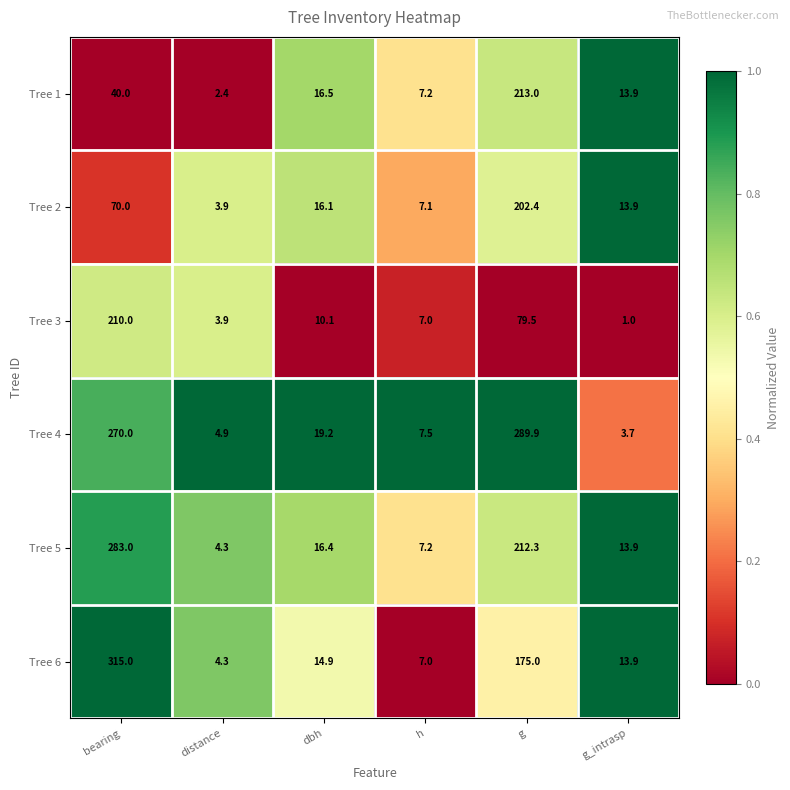

List the series in order of their peak value, highest first.

Tree 6, Tree 4, Tree 5, Tree 1, Tree 3, Tree 2